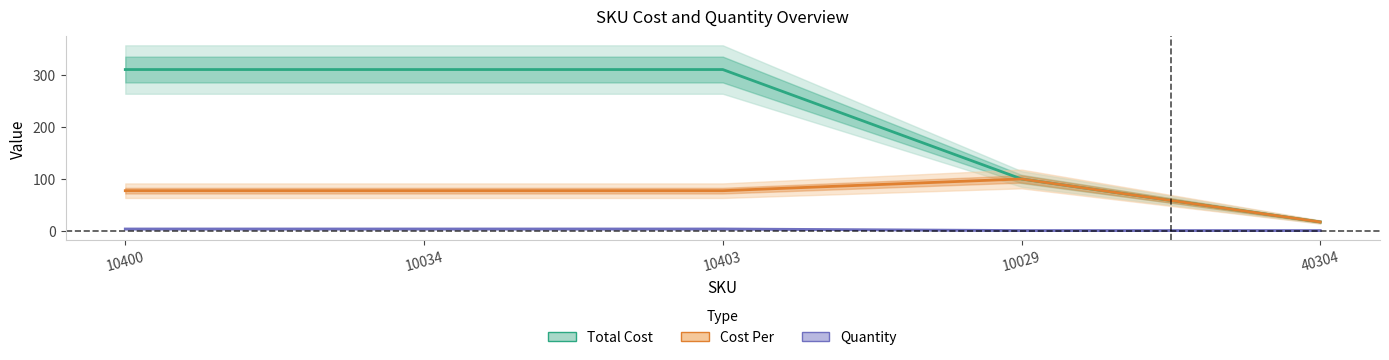

List the series in order of their overall mean, lowest first.

Quantity, Cost Per, Total Cost